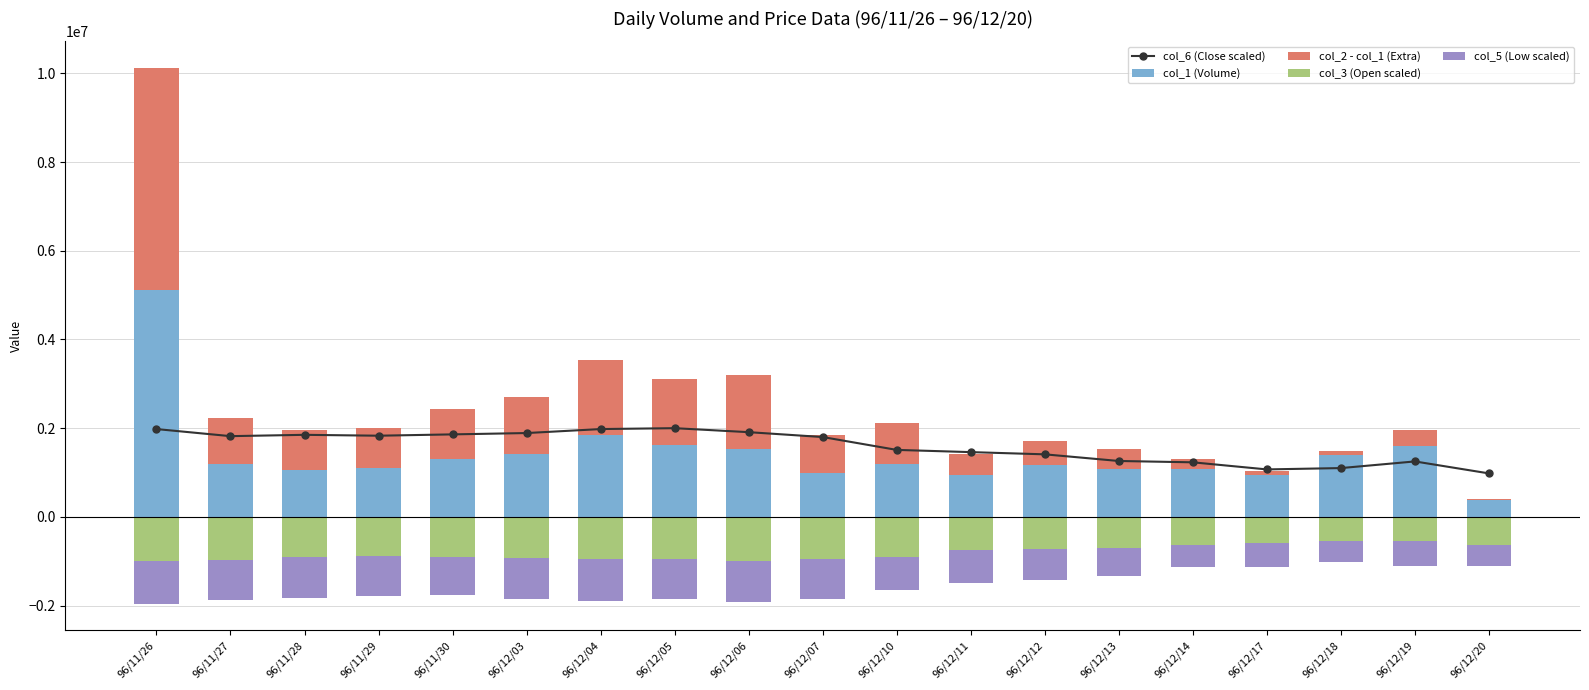

Reading left to right, list all the values displayed in this chart.

col_6 (Close scaled): 96/11/26=1980000	96/11/27=1820000	96/11/28=1850000	96/11/29=1830000	96/11/30=1860000	96/12/03=1890000	96/12/04=1980000	96/12/05=2000000	96/12/06=1910000	96/12/07=1800000	96/12/10=1510000	96/12/11=1460000	96/12/12=1410000	96/12/13=1260000	96/12/14=1230000	96/12/17=1070000	96/12/18=1100000	96/12/19=1250000	96/12/20=980000
col_1 (Volume): 96/11/26=5112000	96/11/27=1183000	96/11/28=1066000	96/11/29=1093000	96/11/30=1306000	96/12/03=1418000	96/12/04=1854000	96/12/05=1628000	96/12/06=1540000	96/12/07=996000	96/12/10=1185000	96/12/11=953000	96/12/12=1171000	96/12/13=1078000	96/12/14=1081000	96/12/17=947000	96/12/18=1389000	96/12/19=1590000	96/12/20=390000
col_2 - col_1 (Extra): 96/11/26=5007240	96/11/27=1036350	96/11/28=902710	96/11/29=915990	96/11/30=1124080	96/12/03=1292490	96/12/04=1692230	96/12/05=1486240	96/12/06=1652790	96/12/07=860550	96/12/10=941860	96/12/11=464680	96/12/12=542520	96/12/13=451200	96/12/14=216440	96/12/17=87700	96/12/18=92900	96/12/19=370190	96/12/20=23510
col_3 (Open scaled): 96/11/26=-990000	96/11/27=-965000	96/11/28=-910000	96/11/29=-890000	96/11/30=-915000	96/12/03=-930000	96/12/04=-945000	96/12/05=-960000	96/12/06=-1000000	96/12/07=-955000	96/12/10=-900000	96/12/11=-755000	96/12/12=-730000	96/12/13=-705000	96/12/14=-630000	96/12/17=-590000	96/12/18=-535000	96/12/19=-550000	96/12/20=-625000
col_5 (Low scaled): 96/11/26=-965000	96/11/27=-900000	96/11/28=-910000	96/11/29=-890000	96/11/30=-855000	96/12/03=-930000	96/12/04=-945000	96/12/05=-900000	96/12/06=-925000	96/12/07=-900000	96/12/10=-755000	96/12/11=-730000	96/12/12=-705000	96/12/13=-630000	96/12/14=-495000	96/12/17=-535000	96/12/18=-490000	96/12/19=-550000	96/12/20=-490000